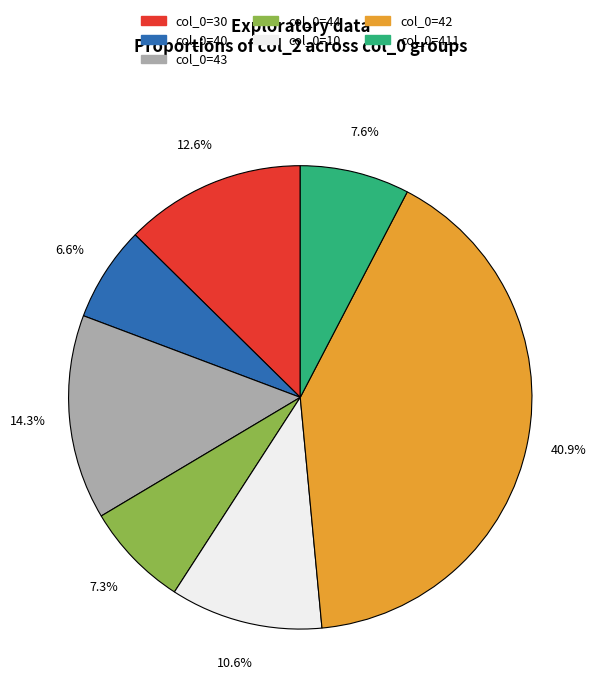

To the nearest percent, what is the average slice percentage?

14%